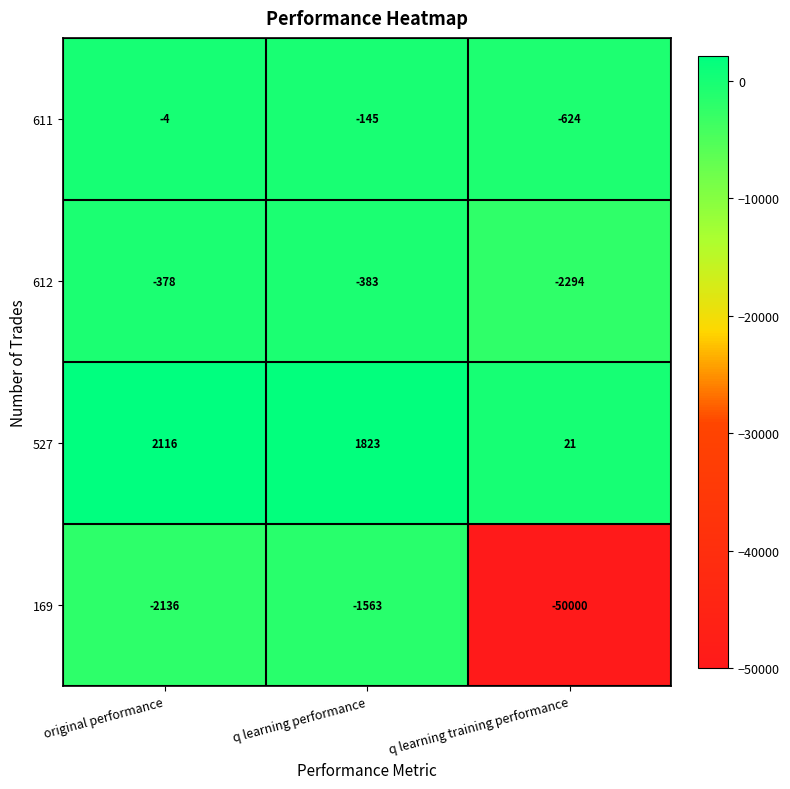

Reading left to right, extract all data points from this chart.

611: original performance=-4	q learning performance=-145	q learning training performance=-624
612: original performance=-378	q learning performance=-383	q learning training performance=-2294
527: original performance=2116	q learning performance=1823	q learning training performance=21
169: original performance=-2136	q learning performance=-1563	q learning training performance=-50000